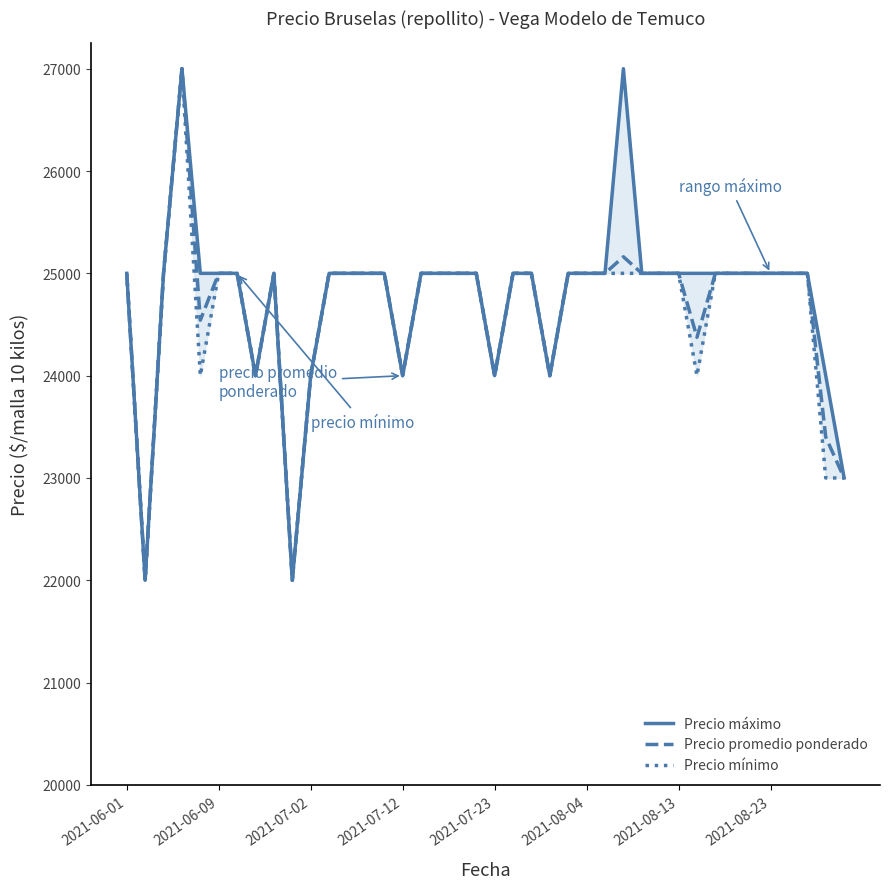

True or false: Precio máximo has more than 2 points higher than both neighbors.

True